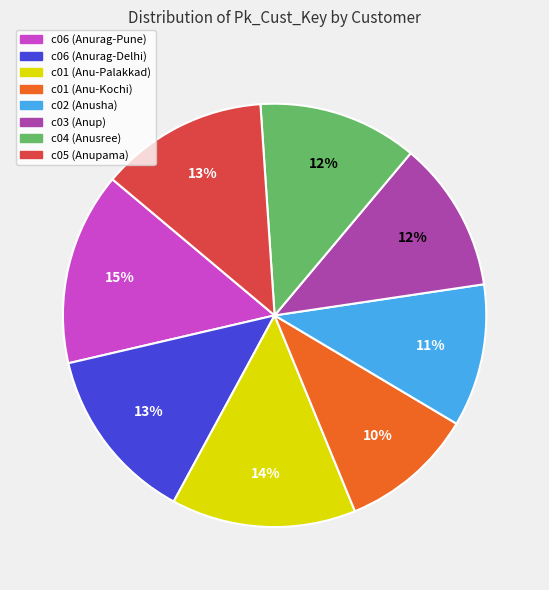

What is the ratio of the value at c01 (Anu-Kochi) to the value at c06 (Anurag-Pune)?

0.7